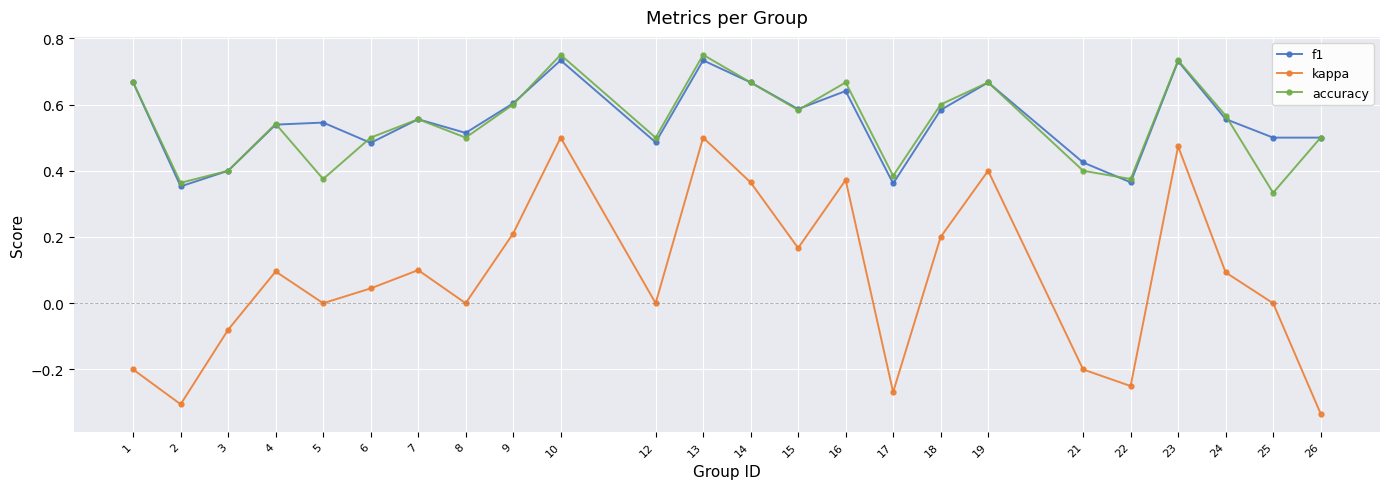

Is the value of accuracy at 24 greater than the value of kappa at 12?

Yes